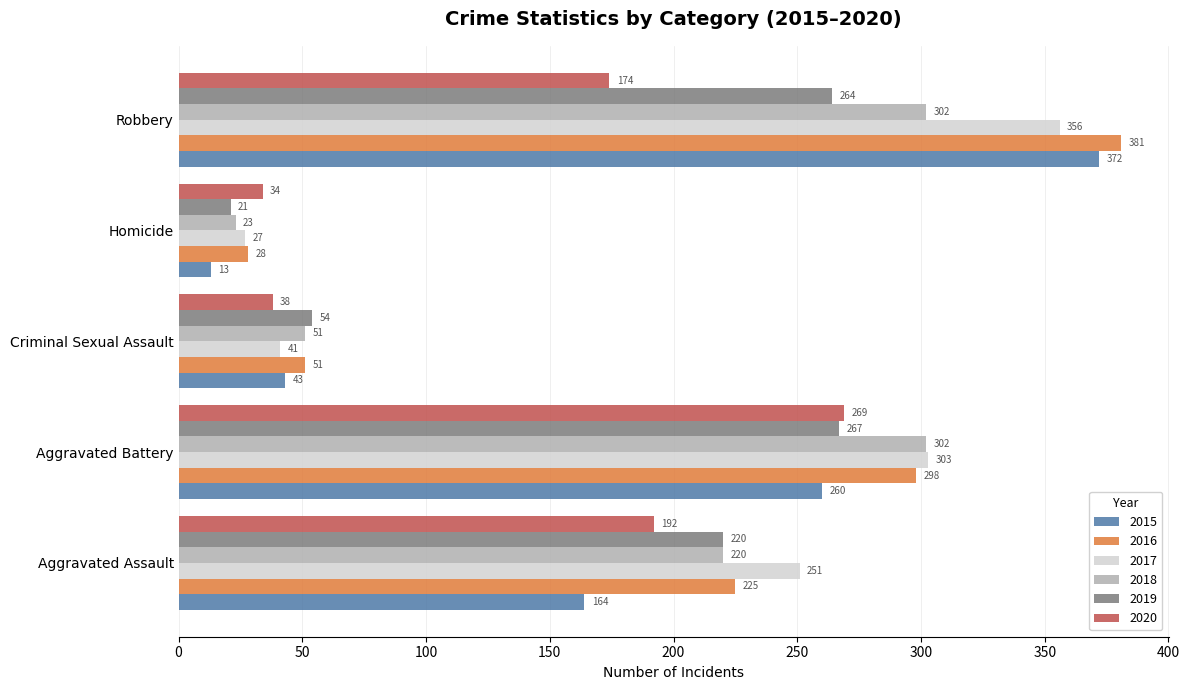

List the series in order of their peak value, lowest first.

2019, 2020, 2018, 2017, 2015, 2016